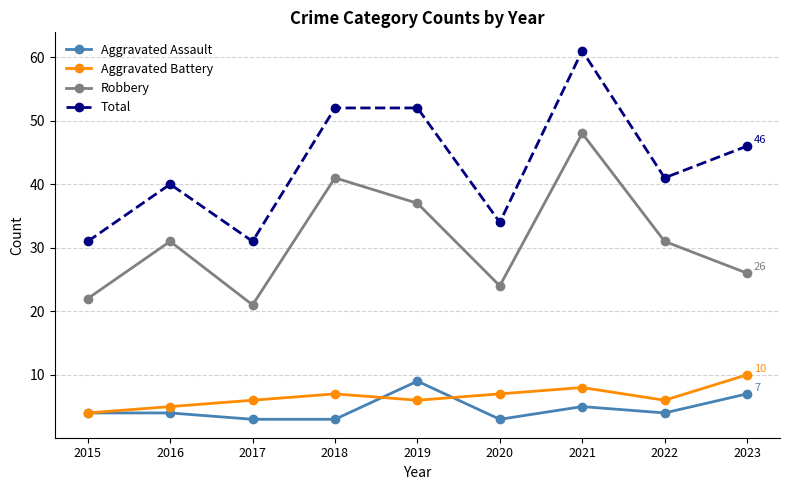

Rank the series at 2018 from lowest to highest value.

Aggravated Assault, Aggravated Battery, Robbery, Total